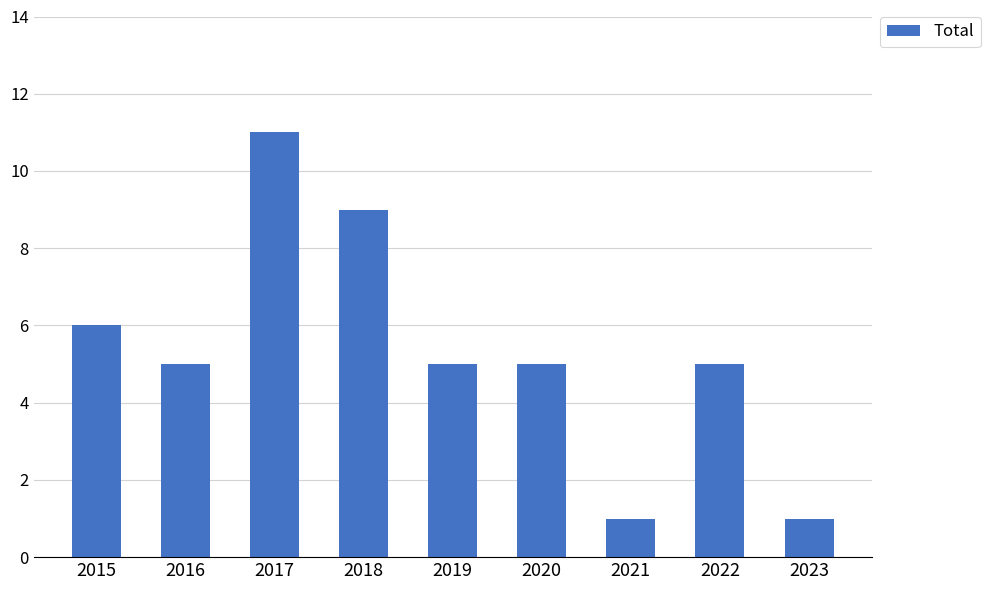

How many series are shown in this chart?

1